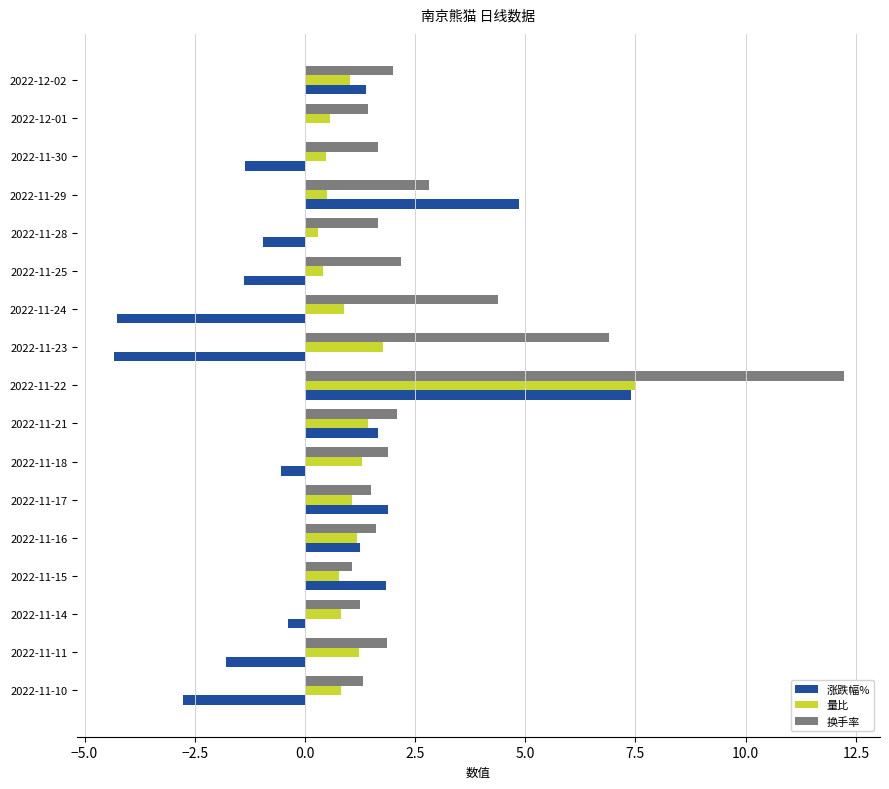

Count the number of categories in the chart.

17